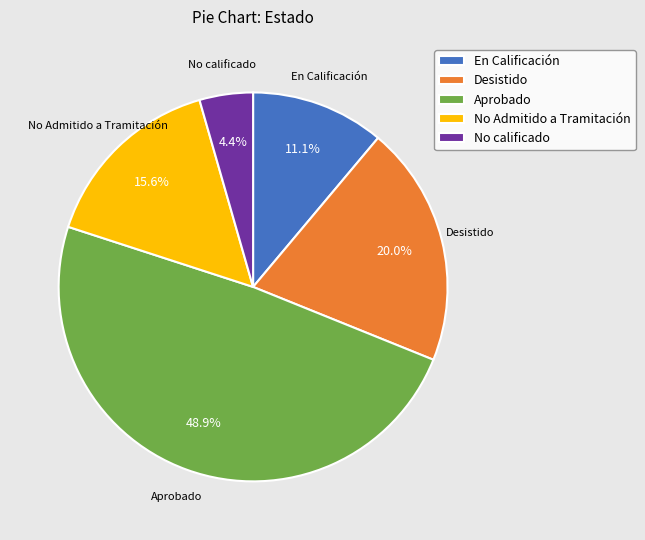

How many slices are in this pie chart?

5